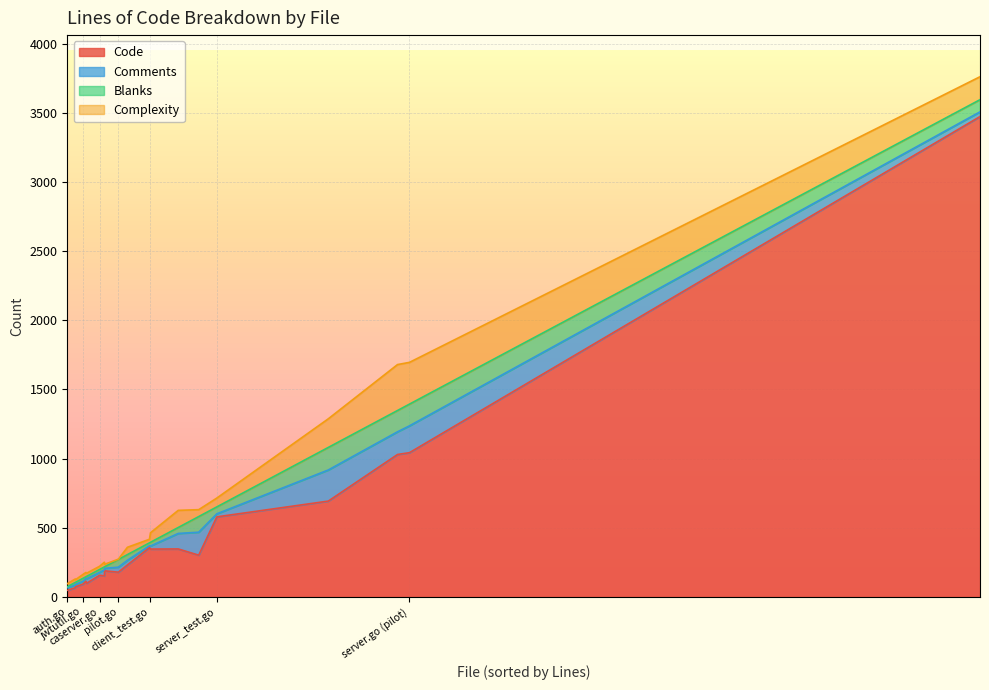

What is the approximate value of Code at pilot.go?

179